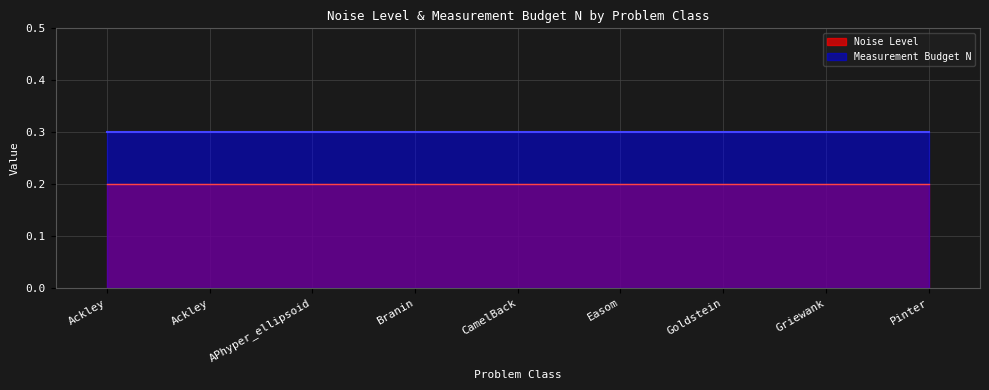

The Measurement Budget N series shows 0.1 at Ackley. True or false?

False